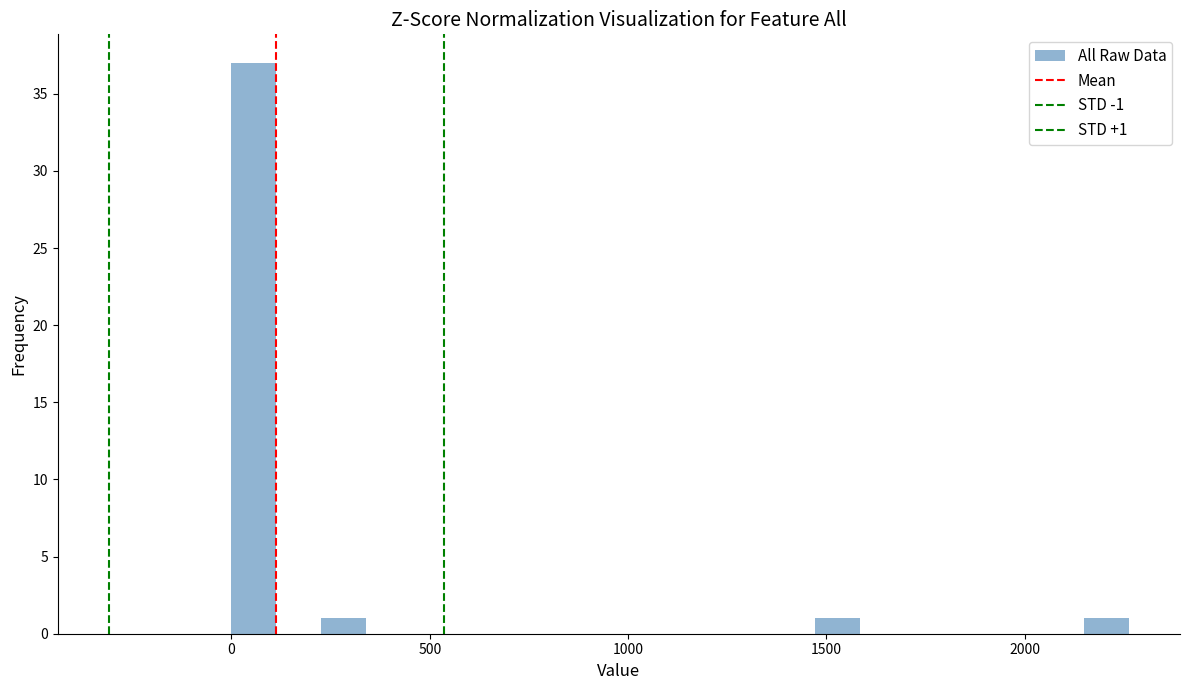

Around what value on the x-axis is the tallest bar? Give the approximate position of its centre, as read against the axis.

50